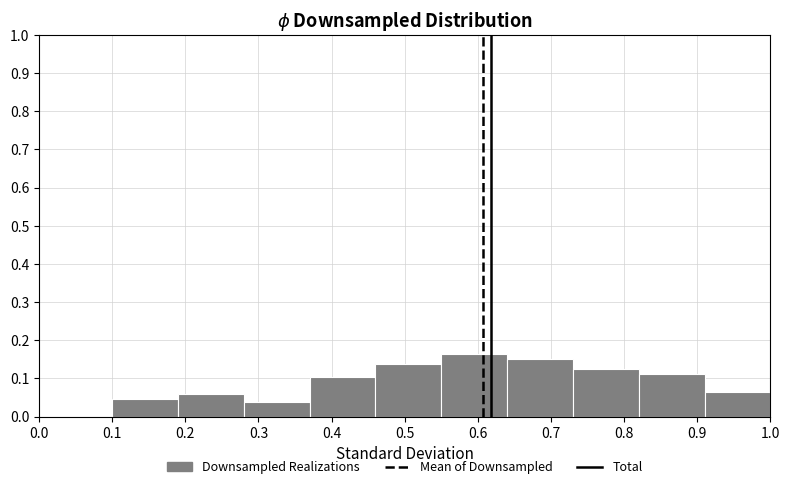

How tall is the bar that spans 0.10 to 0.19 on the x-axis? The values are not printed on the chart, so give them approximately, as read against the axis.

0.05